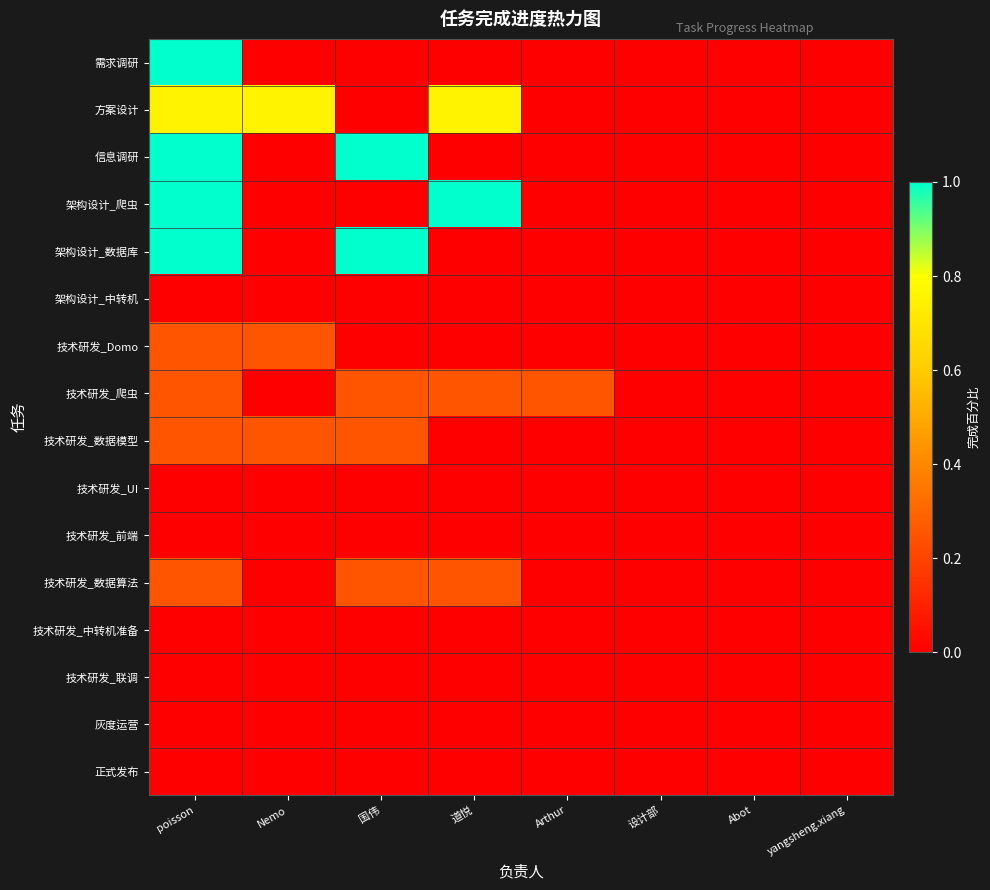

Reading left to right, extract all data points from this chart.

需求调研: poisson=1.0	Nemo=0.0	国伟=0.0	道悦=0.0	Arthur=0.0	设计部=0.0	Abot=0.0	yangsheng.xiang=0.0
方案设计: poisson=0.8	Nemo=0.8	国伟=0.0	道悦=0.8	Arthur=0.0	设计部=0.0	Abot=0.0	yangsheng.xiang=0.0
信息调研: poisson=1.0	Nemo=0.0	国伟=1.0	道悦=0.0	Arthur=0.0	设计部=0.0	Abot=0.0	yangsheng.xiang=0.0
架构设计_爬虫: poisson=1.0	Nemo=0.0	国伟=0.0	道悦=1.0	Arthur=0.0	设计部=0.0	Abot=0.0	yangsheng.xiang=0.0
架构设计_数据库: poisson=1.0	Nemo=0.0	国伟=1.0	道悦=0.0	Arthur=0.0	设计部=0.0	Abot=0.0	yangsheng.xiang=0.0
架构设计_中转机: poisson=0.0	Nemo=0.0	国伟=0.0	道悦=0.0	Arthur=0.0	设计部=0.0	Abot=0.0	yangsheng.xiang=0.0
技术研发_Domo: poisson=0.2	Nemo=0.2	国伟=0.0	道悦=0.0	Arthur=0.0	设计部=0.0	Abot=0.0	yangsheng.xiang=0.0
技术研发_爬虫: poisson=0.2	Nemo=0.0	国伟=0.2	道悦=0.2	Arthur=0.2	设计部=0.0	Abot=0.0	yangsheng.xiang=0.0
技术研发_数据模型: poisson=0.2	Nemo=0.2	国伟=0.2	道悦=0.0	Arthur=0.0	设计部=0.0	Abot=0.0	yangsheng.xiang=0.0
技术研发_UI: poisson=0.0	Nemo=0.0	国伟=0.0	道悦=0.0	Arthur=0.0	设计部=0.0	Abot=0.0	yangsheng.xiang=0.0
技术研发_前端: poisson=0.0	Nemo=0.0	国伟=0.0	道悦=0.0	Arthur=0.0	设计部=0.0	Abot=0.0	yangsheng.xiang=0.0
技术研发_数据算法: poisson=0.2	Nemo=0.0	国伟=0.2	道悦=0.2	Arthur=0.0	设计部=0.0	Abot=0.0	yangsheng.xiang=0.0
技术研发_中转机准备: poisson=0.0	Nemo=0.0	国伟=0.0	道悦=0.0	Arthur=0.0	设计部=0.0	Abot=0.0	yangsheng.xiang=0.0
技术研发_联调: poisson=0.0	Nemo=0.0	国伟=0.0	道悦=0.0	Arthur=0.0	设计部=0.0	Abot=0.0	yangsheng.xiang=0.0
灰度运营: poisson=0.0	Nemo=0.0	国伟=0.0	道悦=0.0	Arthur=0.0	设计部=0.0	Abot=0.0	yangsheng.xiang=0.0
正式发布: poisson=0.0	Nemo=0.0	国伟=0.0	道悦=0.0	Arthur=0.0	设计部=0.0	Abot=0.0	yangsheng.xiang=0.0